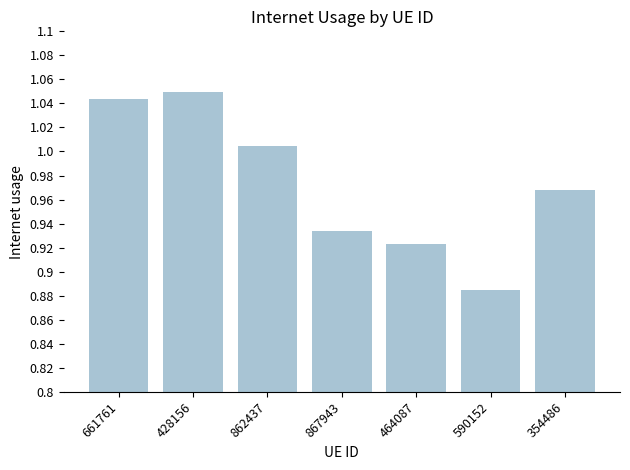

What is the sum of all values?

6.8